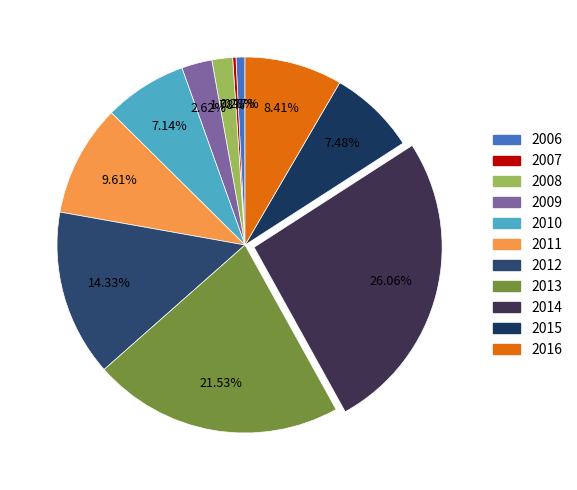

What is the smallest slice in the pie chart?

2007